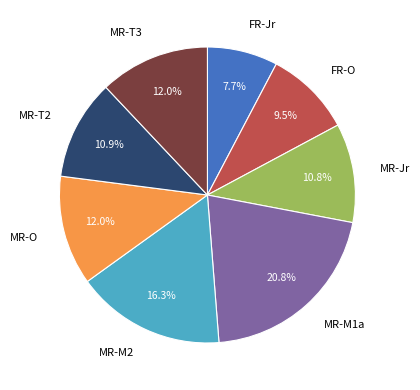

True or false: MR-T3 accounts for 21% of the total.

False